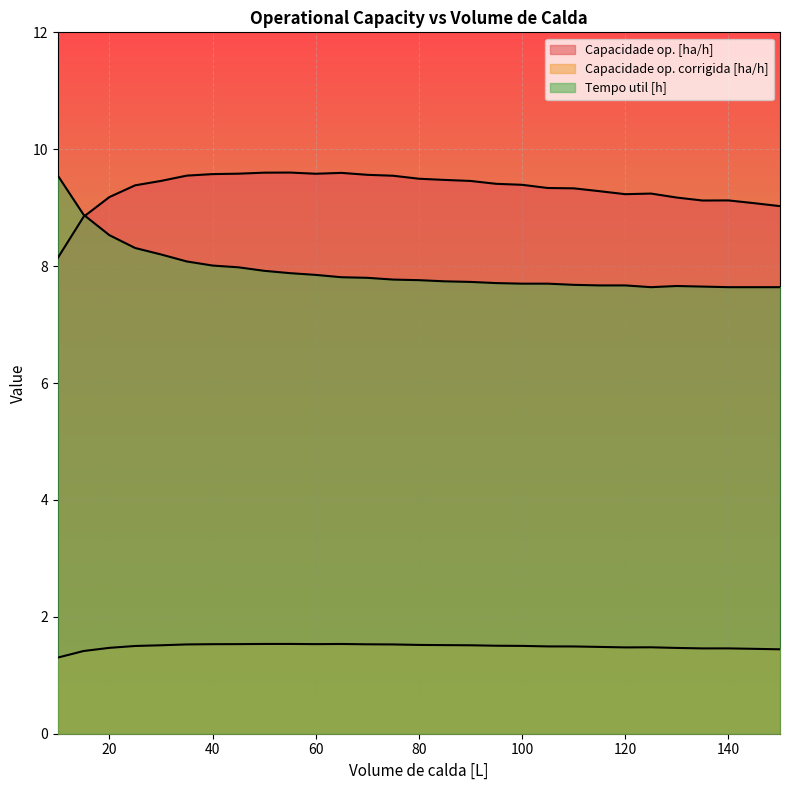

True or false: Capacidade op. [ha/h] has more than 1 interior local peaks.

True